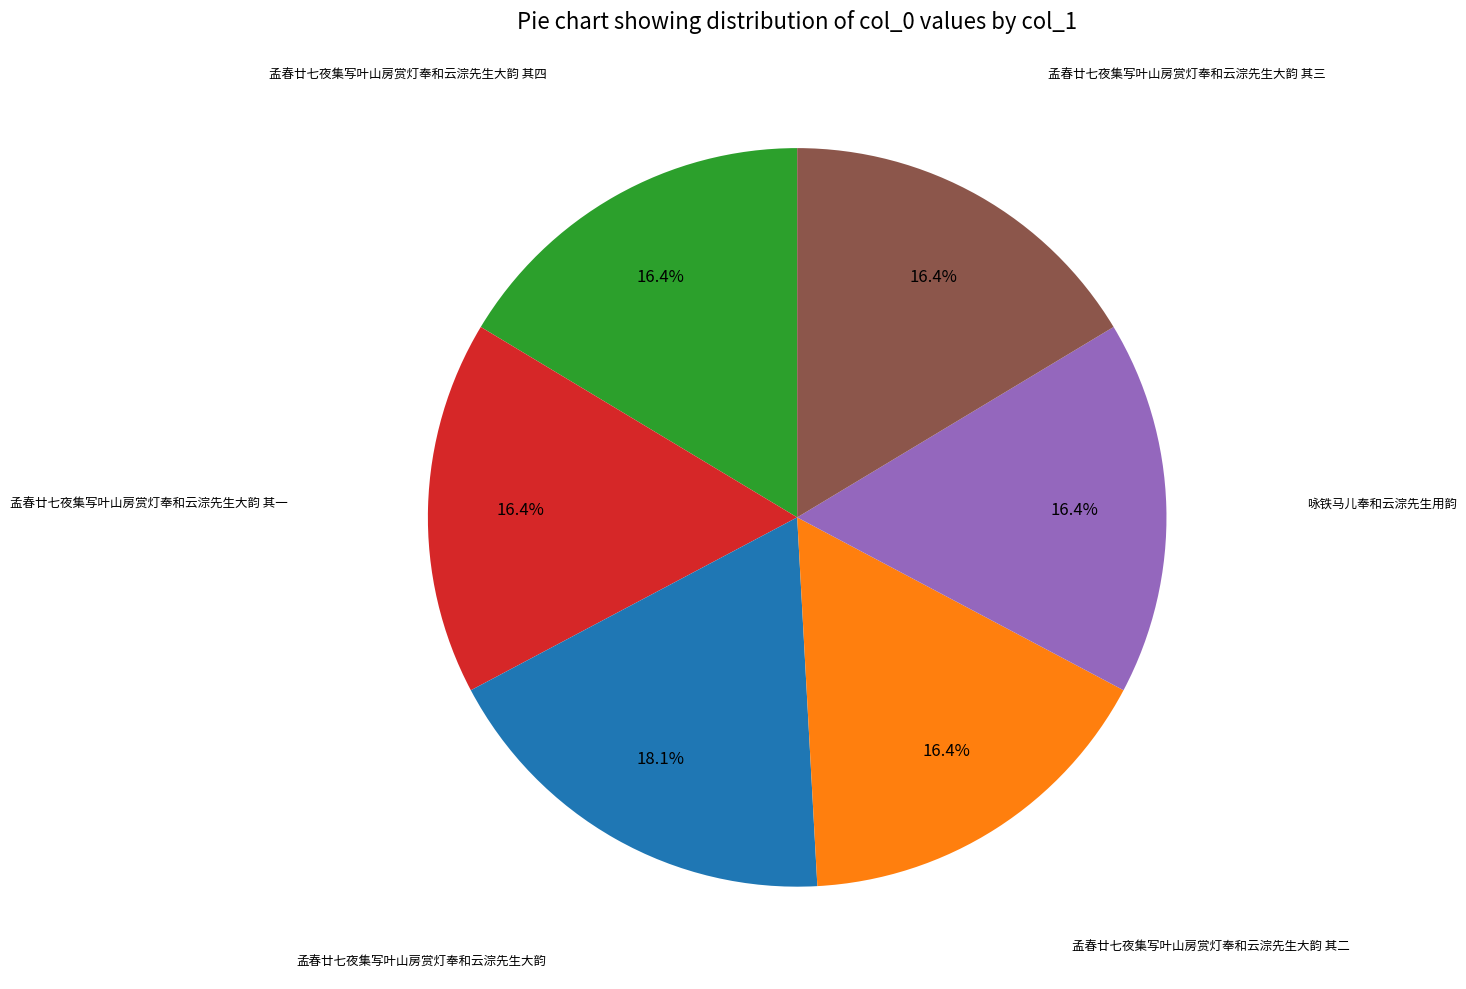

Is there any slice that represents more than half of the pie?

No